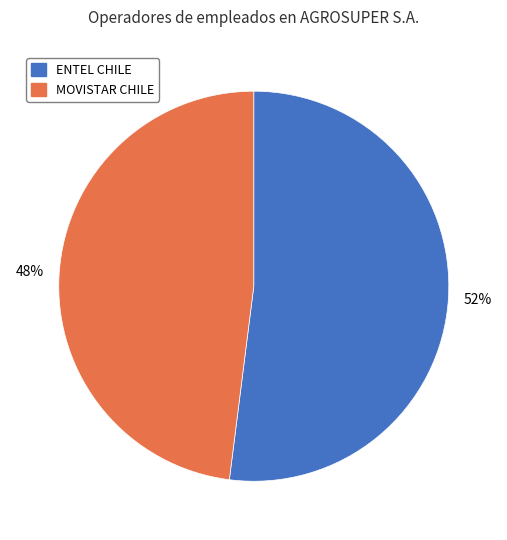

Do MOVISTAR CHILE and ENTEL CHILE together represent more than half of the pie?

Yes